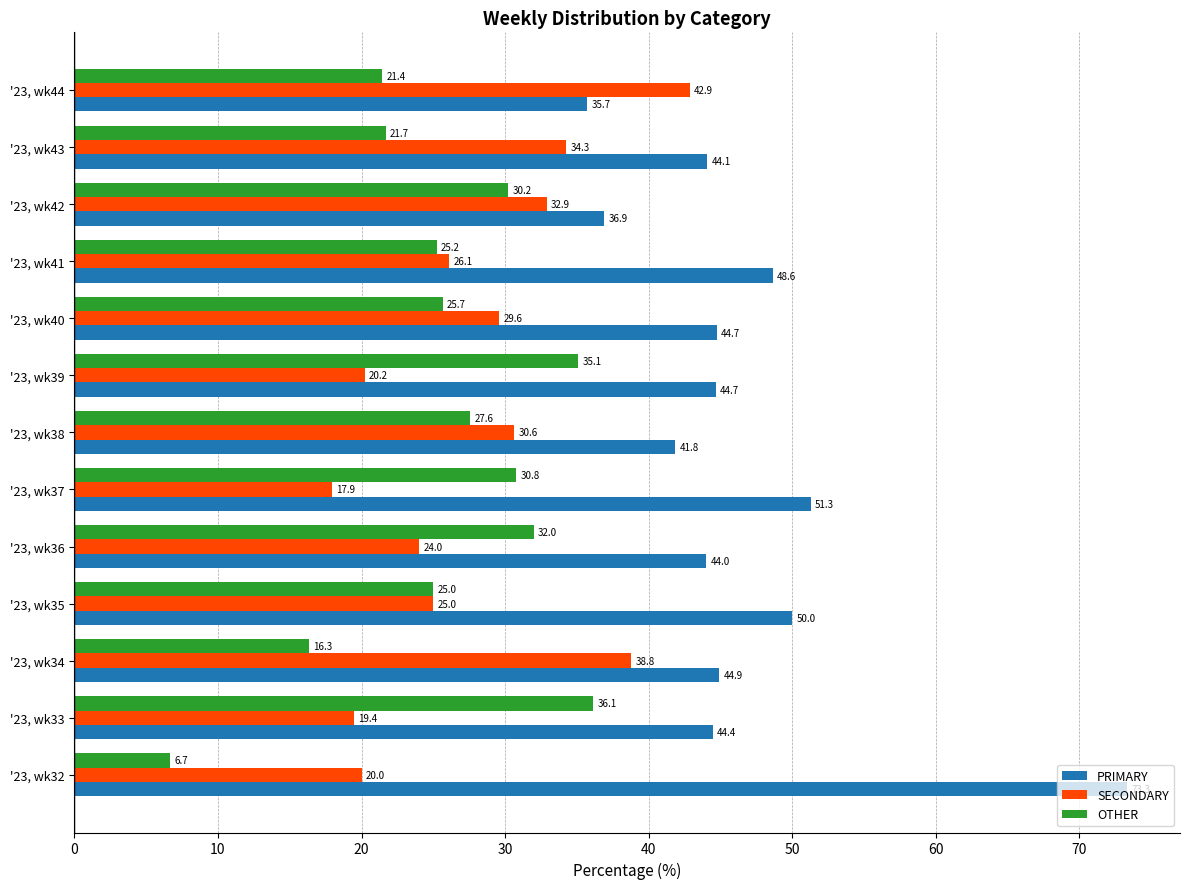

What is the total value across all series at '23, wk34?

100.0